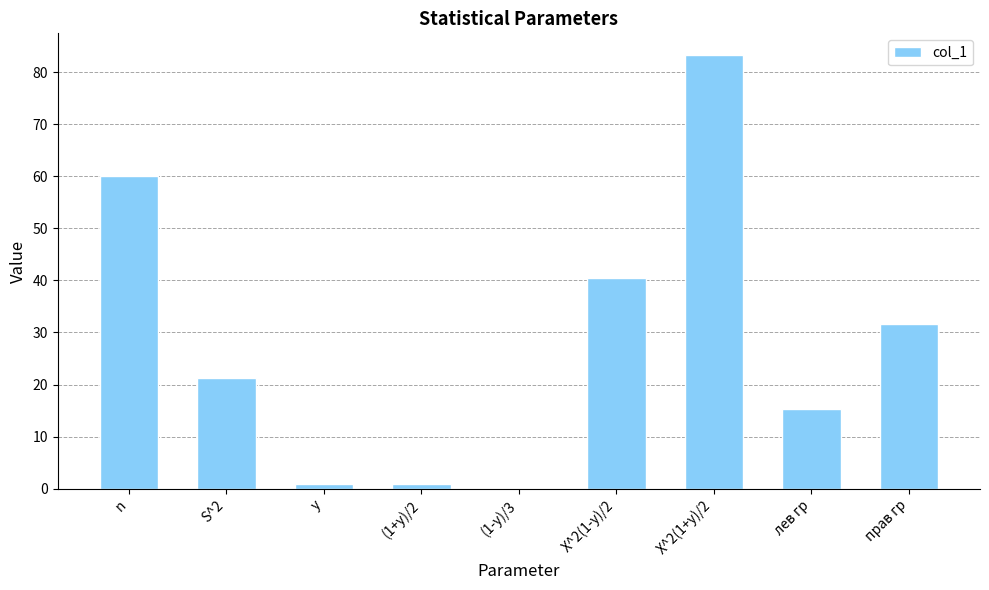

What is the approximate value at S^2?

21.3